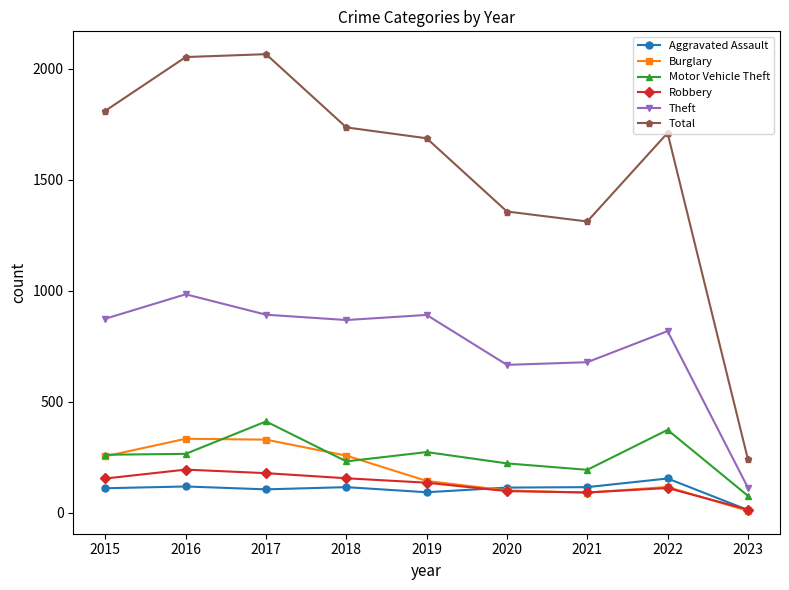

At how many categories does at least one series exceed 954?

8